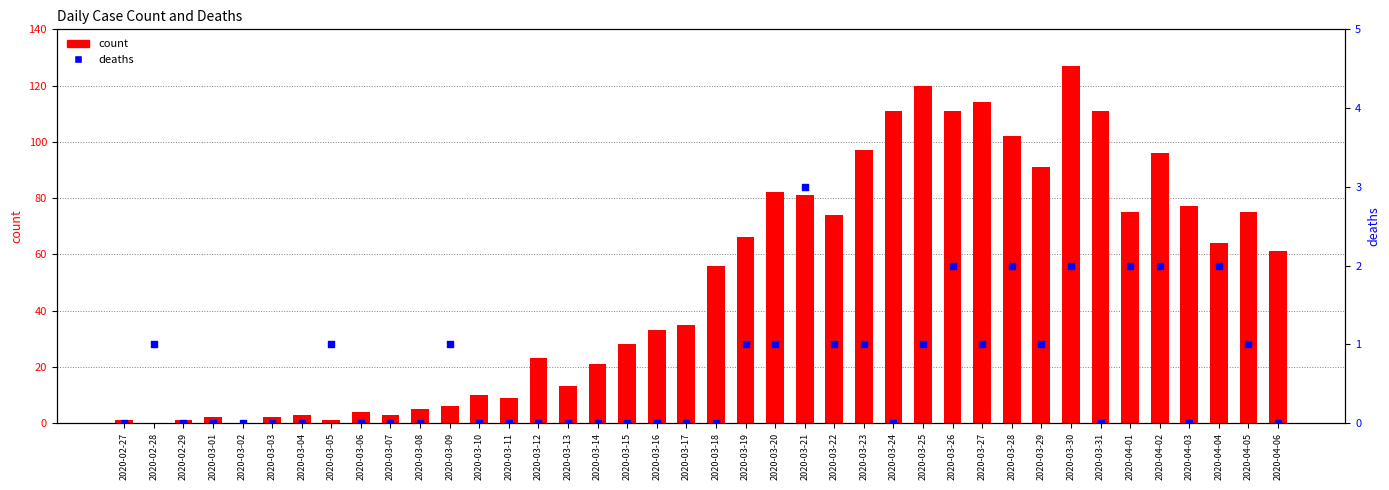

Which series has the widest spread of Y values?

count